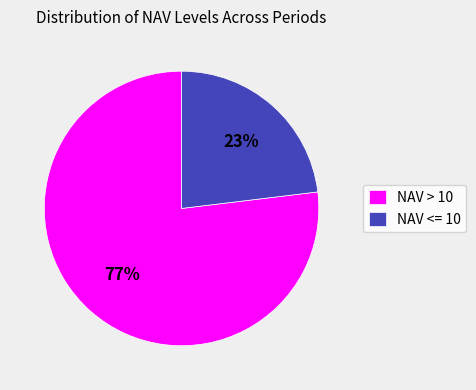

Count the number of slices in the pie.

2